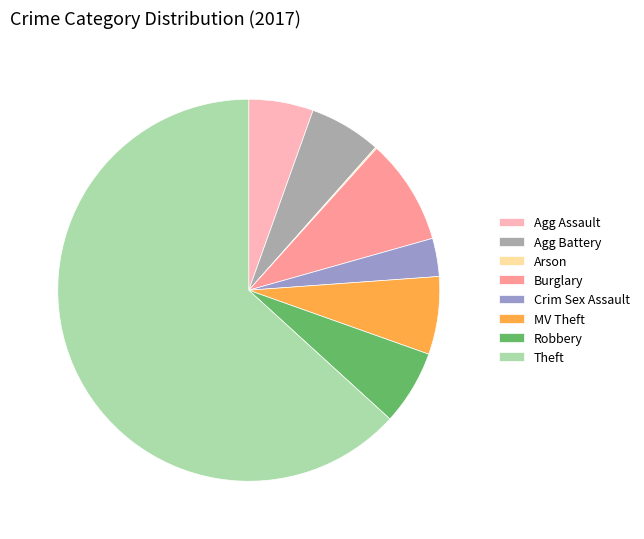

Is Theft the majority of the pie?

Yes